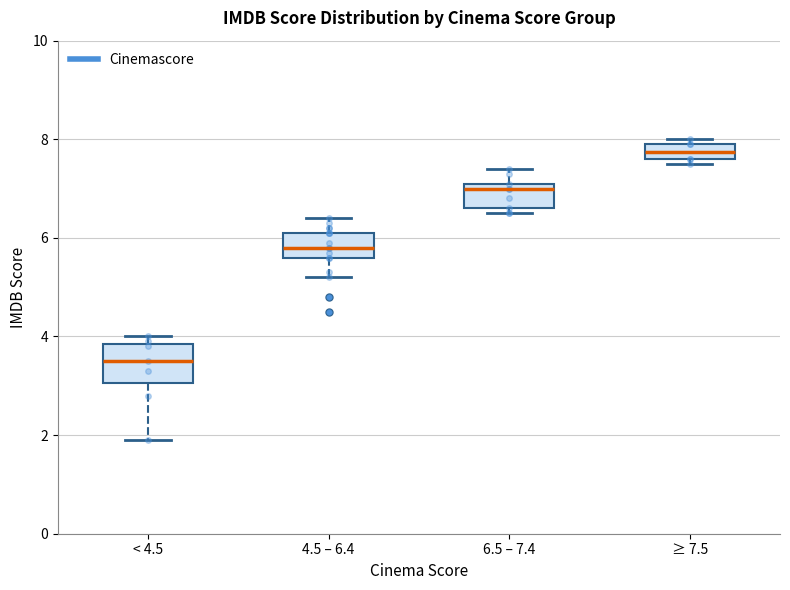

Comparing the boxes themselves (not the whiskers), which one is the tallest?

< 4.5